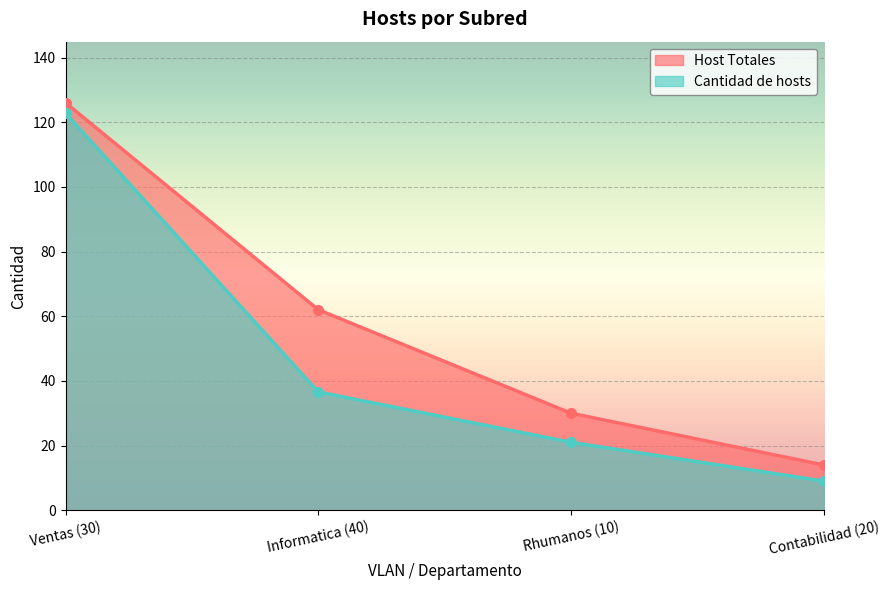

What is the value of the Cantidad de hosts point at the 2nd from the left?

36.6